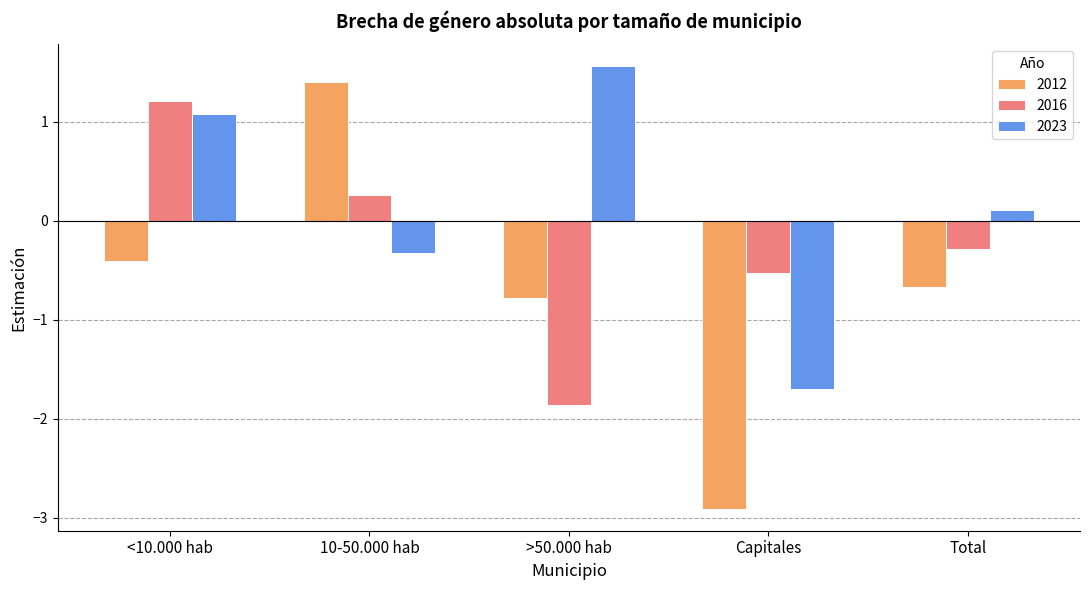

What is the difference between the 2023 values at >50.000 hab and 10-50.000 hab?

1.9